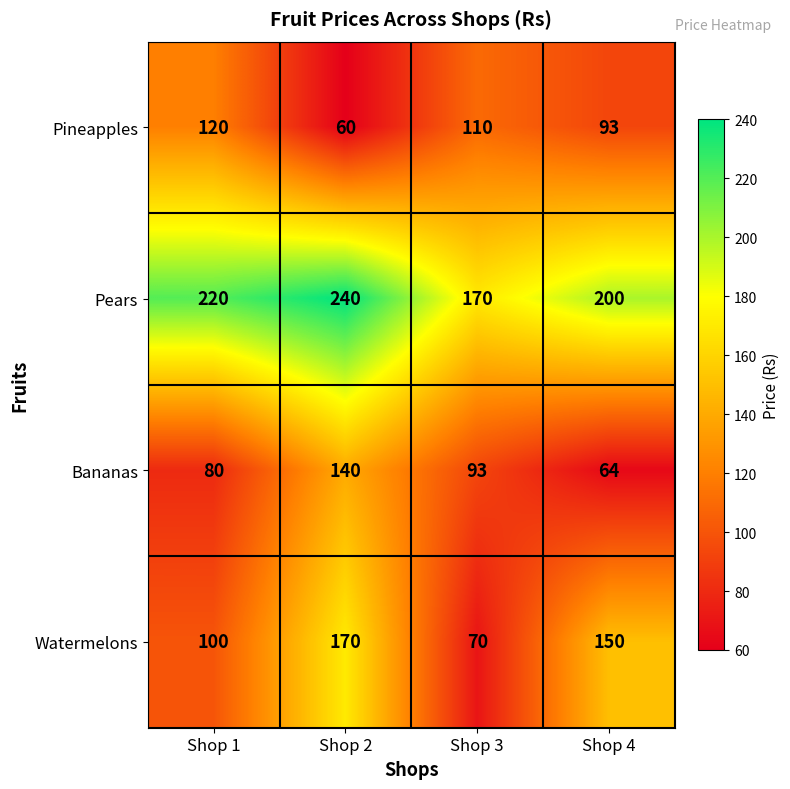

Reading left to right, list all the values displayed in this chart.

Pineapples: 120	60	110	93
Pears: 220	240	170	200
Bananas: 80	140	93	64
Watermelons: 100	170	70	150